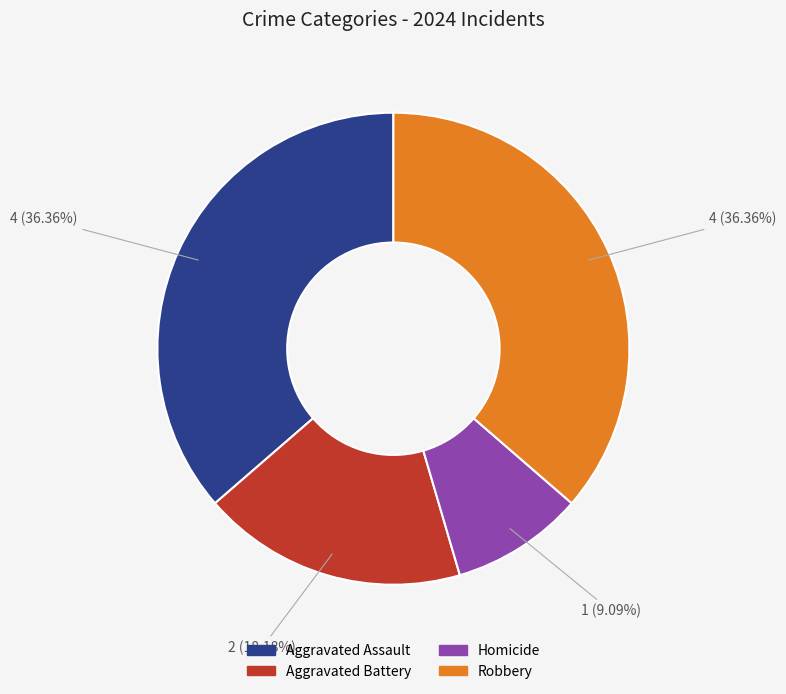

What is the ratio of the value at Aggravated Battery to the value at Aggravated Assault?

0.5